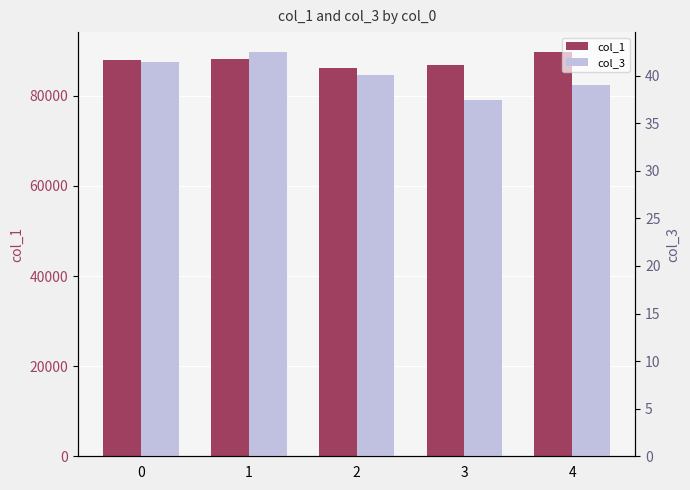

Is it true that col_3 equals 17.0 at 1?

False